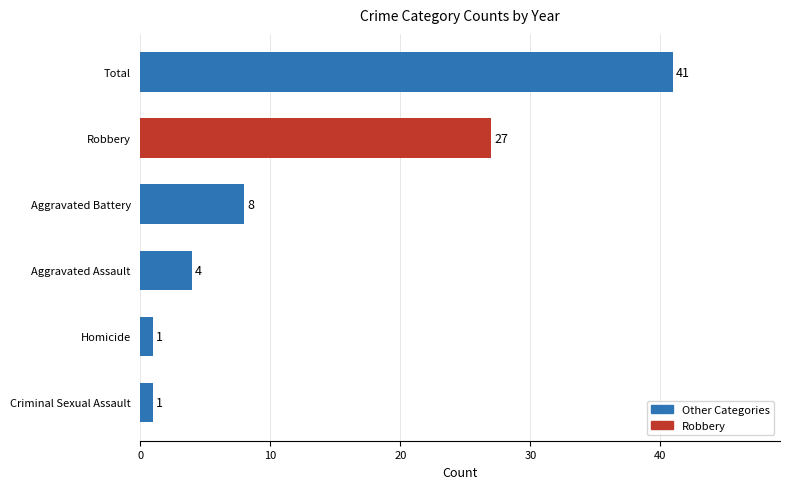

Approximately how many times larger is the value at Aggravated Battery compared to Criminal Sexual Assault?

8.0